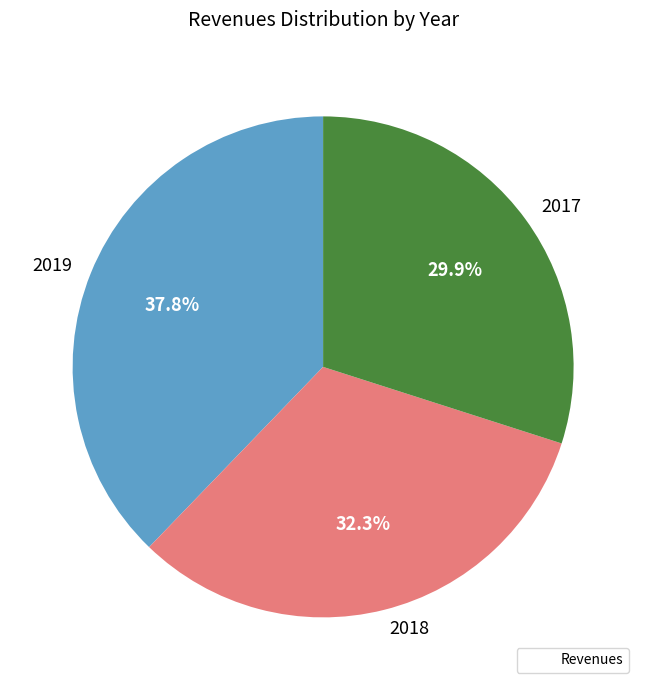

Combined, do 2019 and 2018 account for over 50%?

Yes